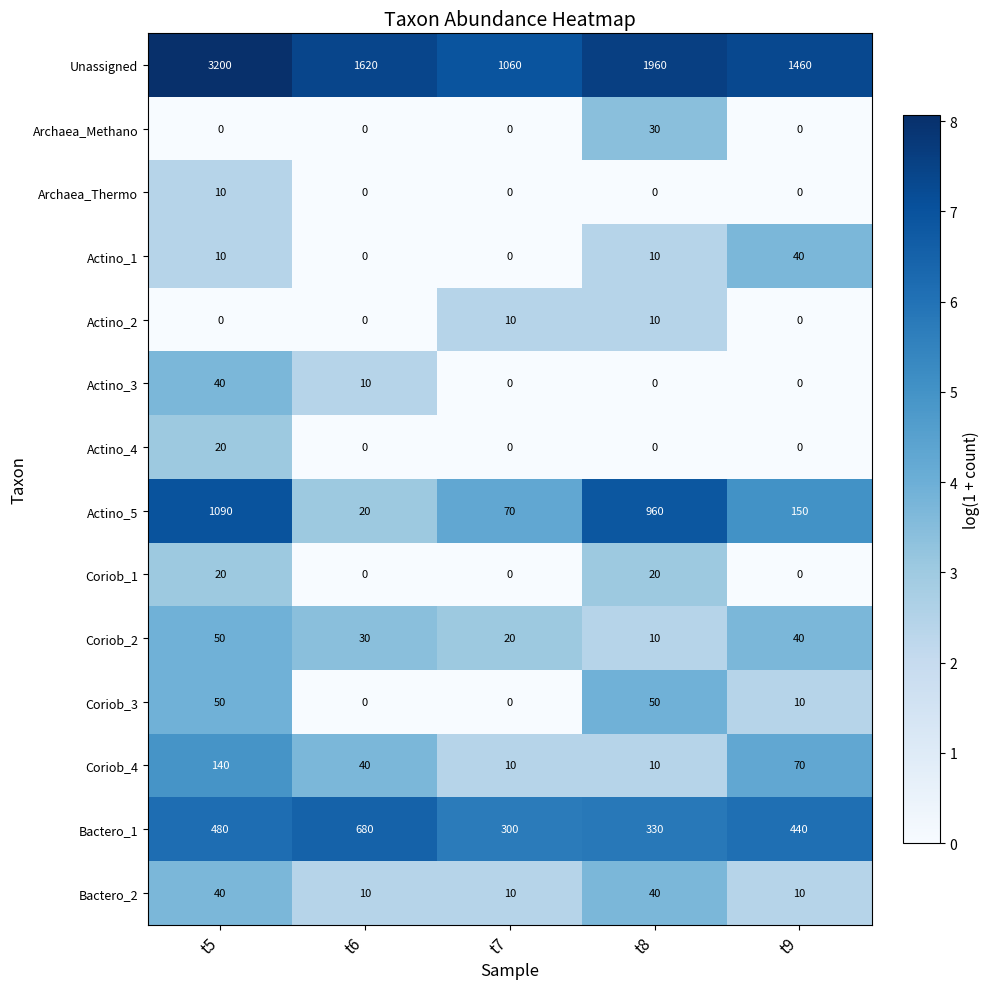

At which category is the sum across all series the highest?

t5